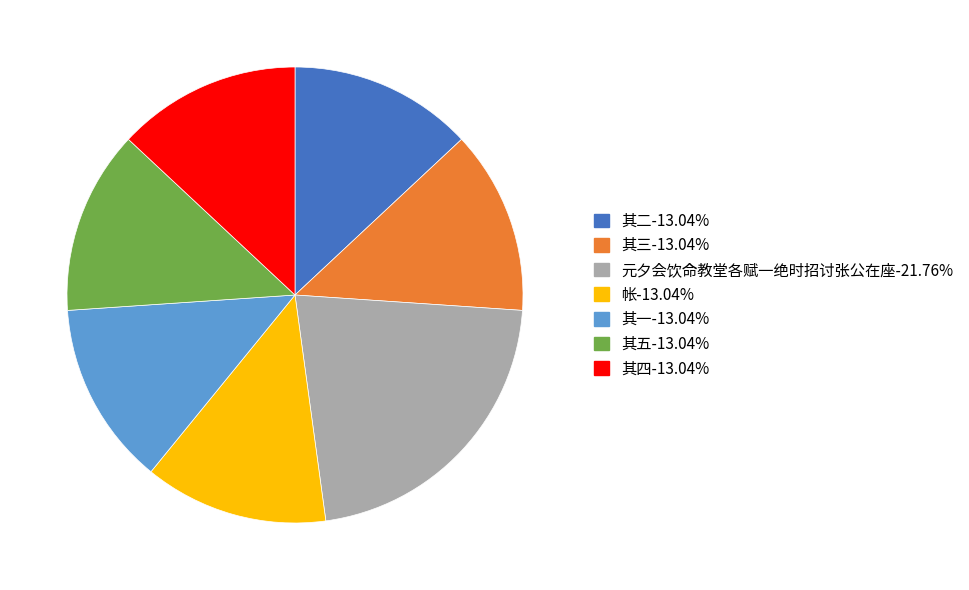

True or false: 帐 accounts for 6% of the total.

False